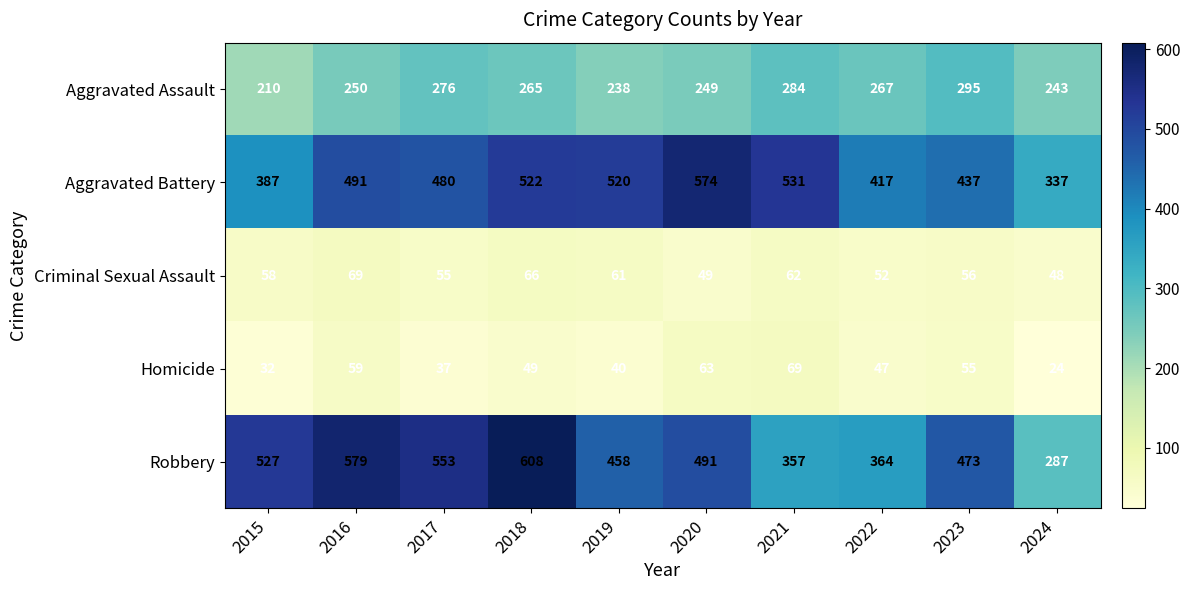

What is the difference between the maximum and second lowest values in the Criminal Sexual Assault series?

20